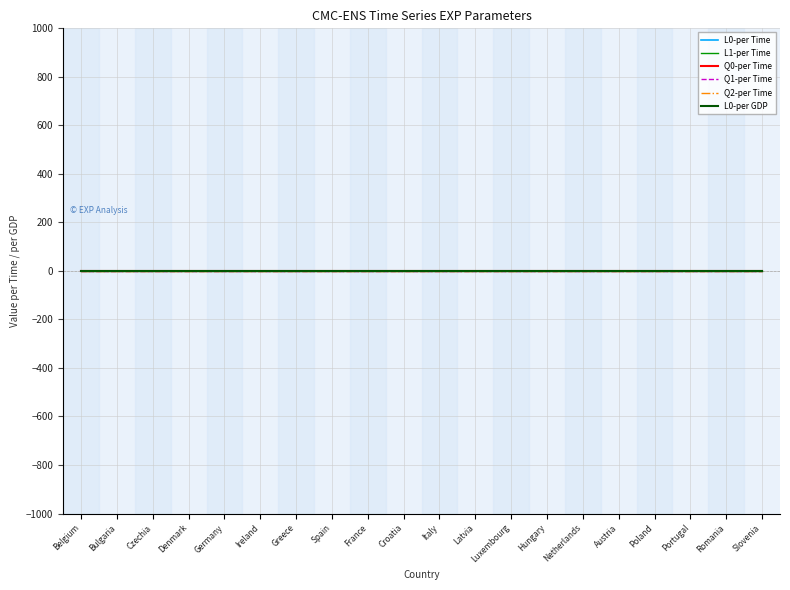

Is this an area chart (filled region under the line)?

No